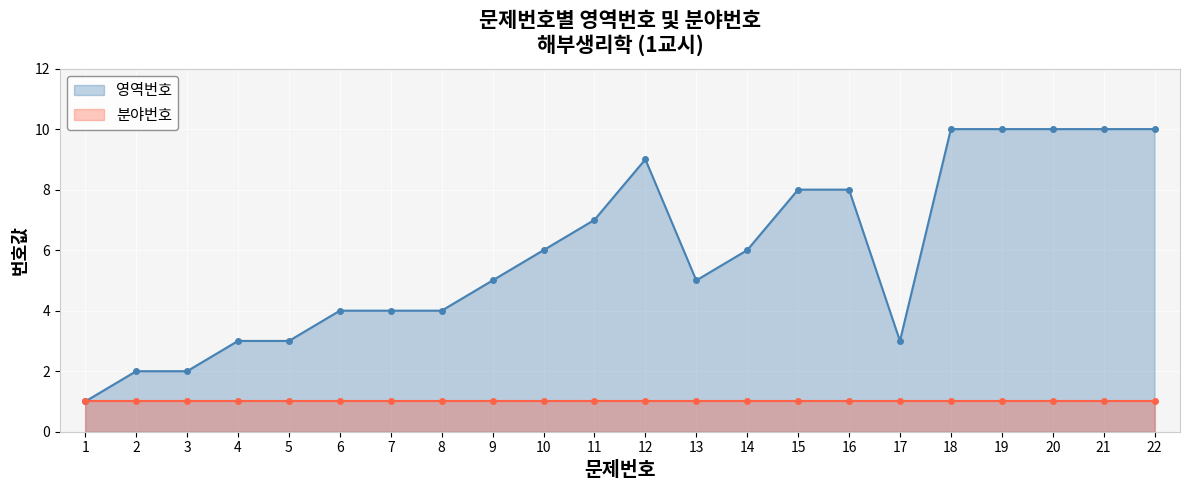

Approximately how many times larger is the value at 6 compared to 19?

0.4